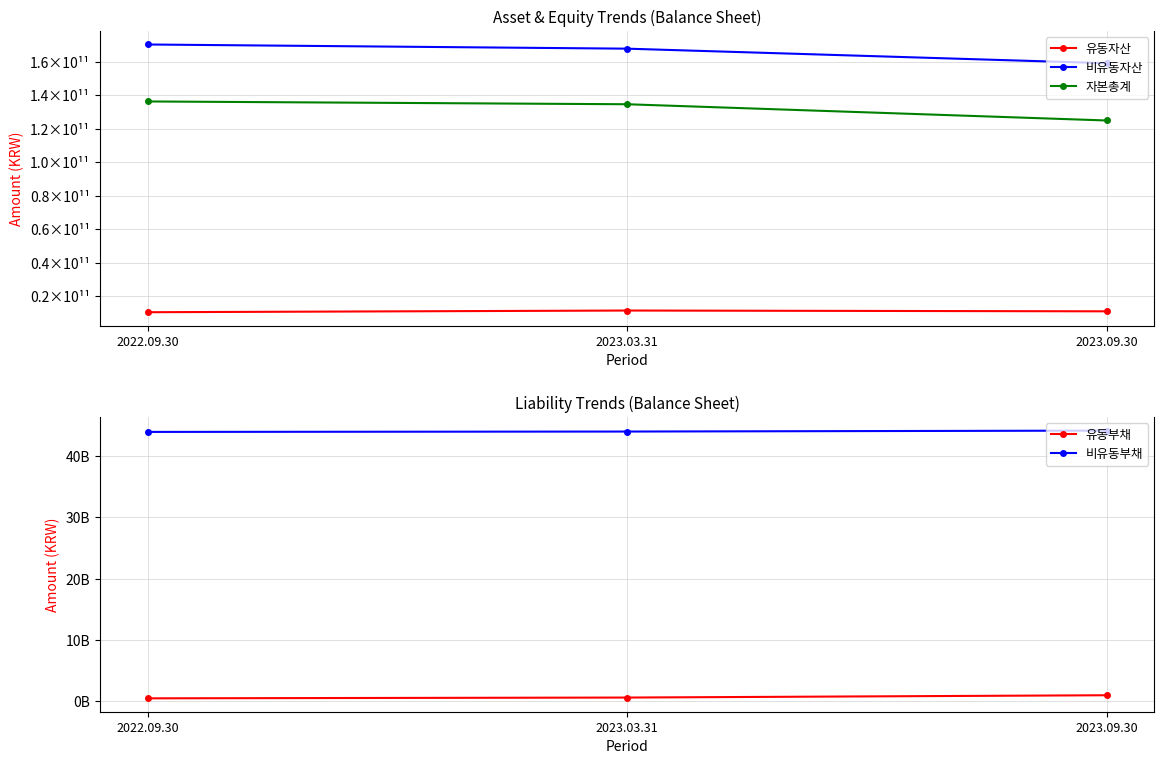

What is the value of the 비유동자산 point at the 2nd from the left?

167975656839